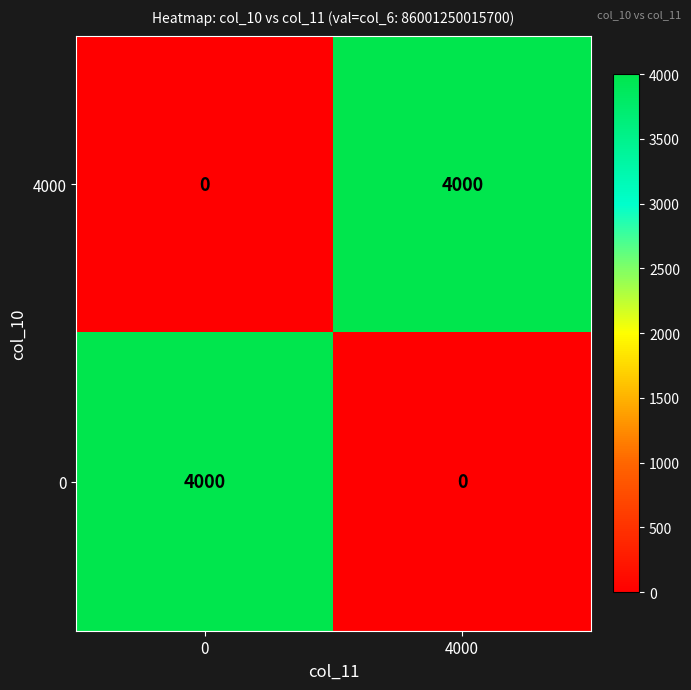

Which category has the lowest value in the 0 series?

4000